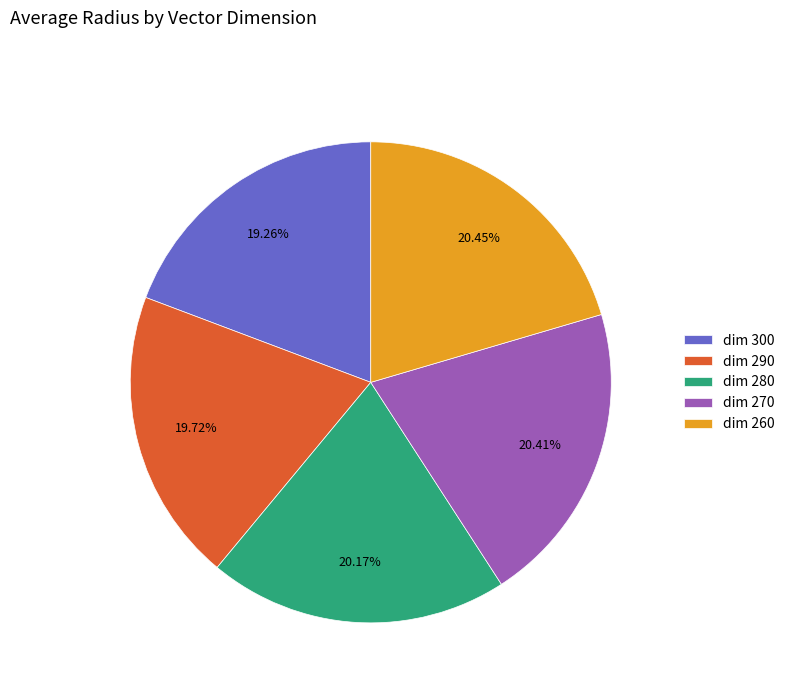

To the nearest percent, what is the average slice percentage?

20%